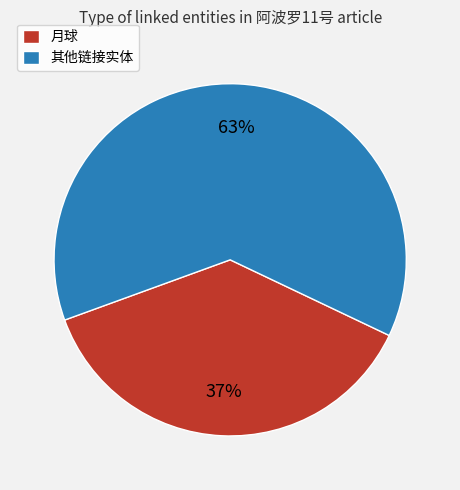

Do 月球 and 其他链接实体 together represent more than half of the pie?

Yes